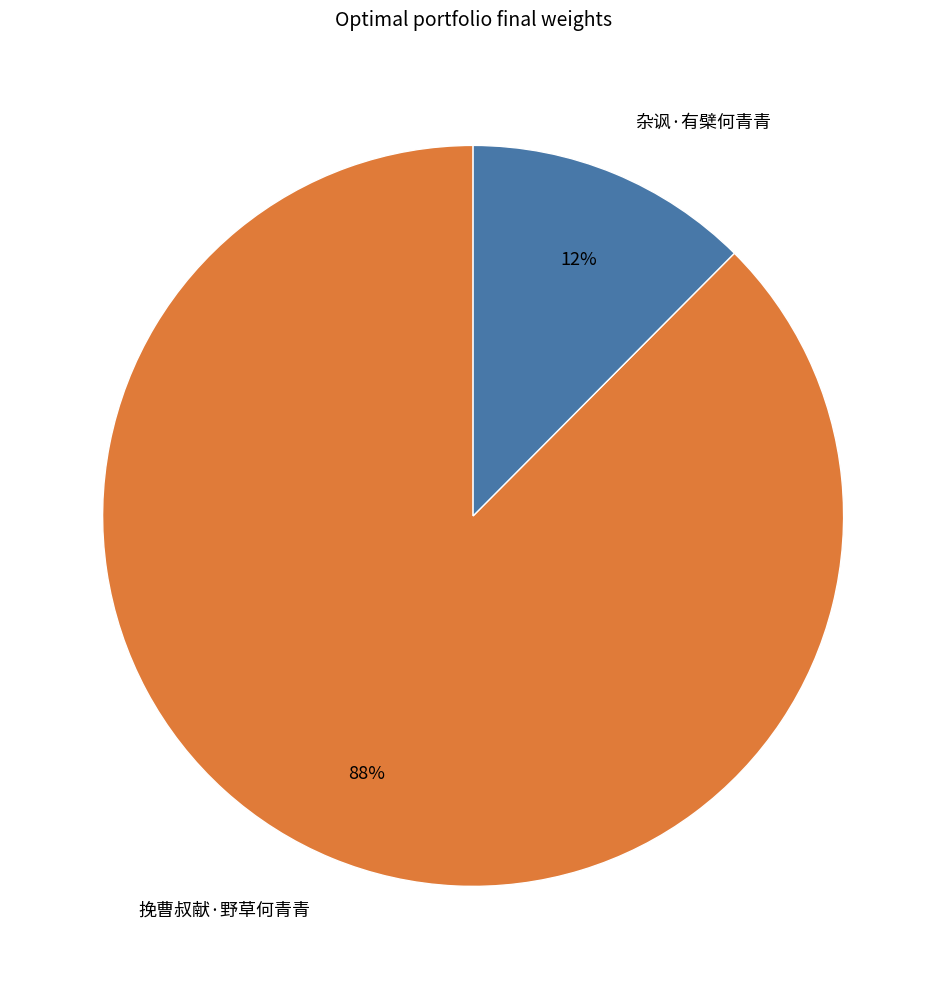

Which slice represents more than half of the pie?

挽曹叔献·野草何青青